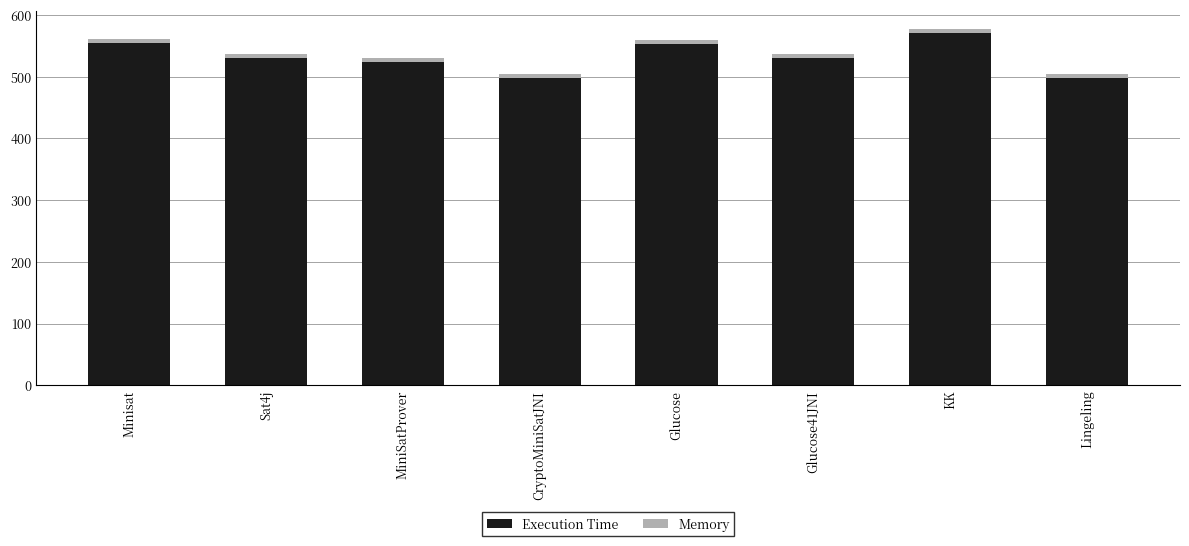

What are all the series names shown in the legend?

Execution Time, Memory